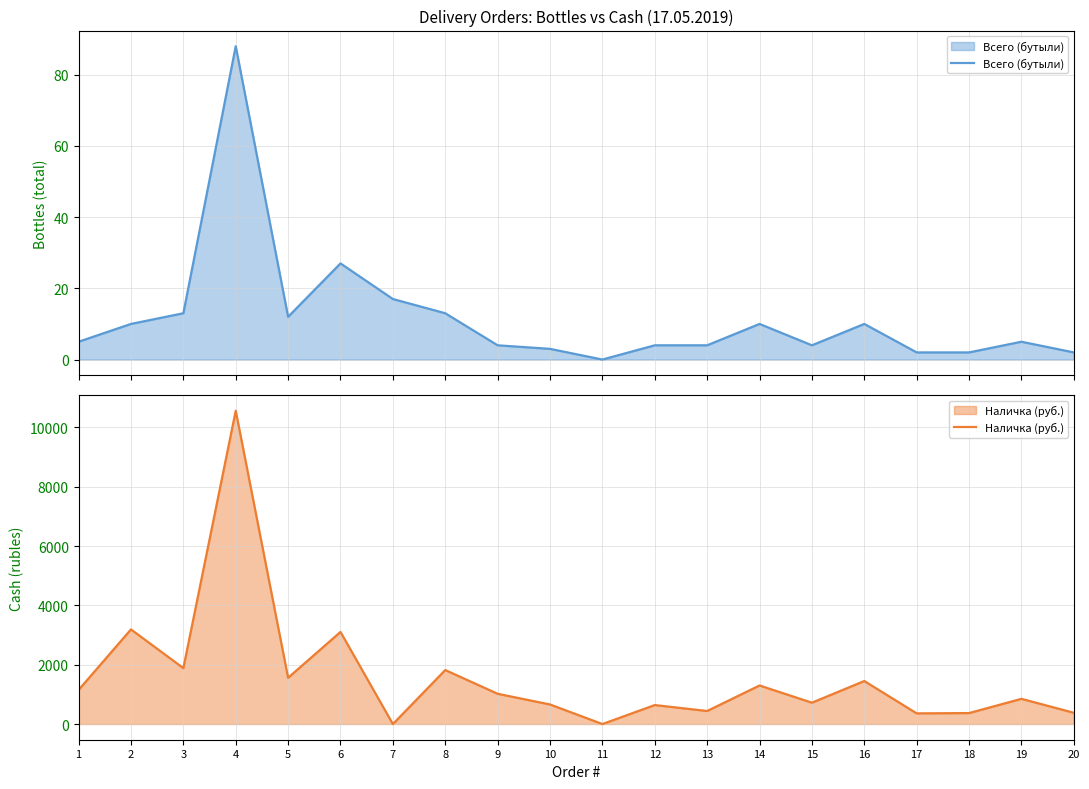

At which category does Всего (бутыли) reach its first local peak?

4